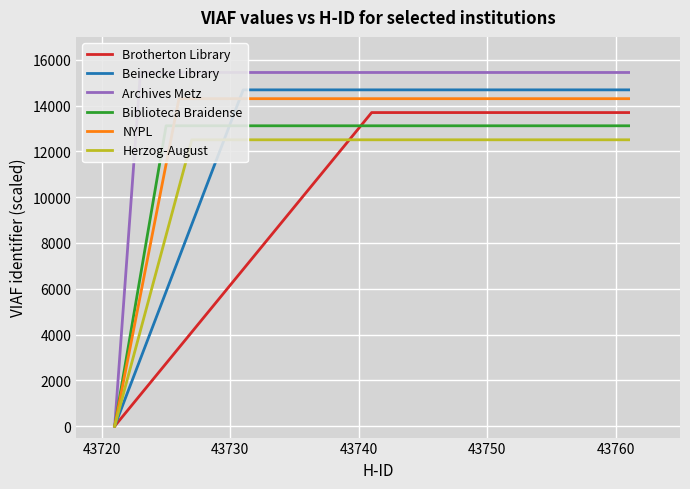

Which series has the largest range (max minus min)?

Archives Metz